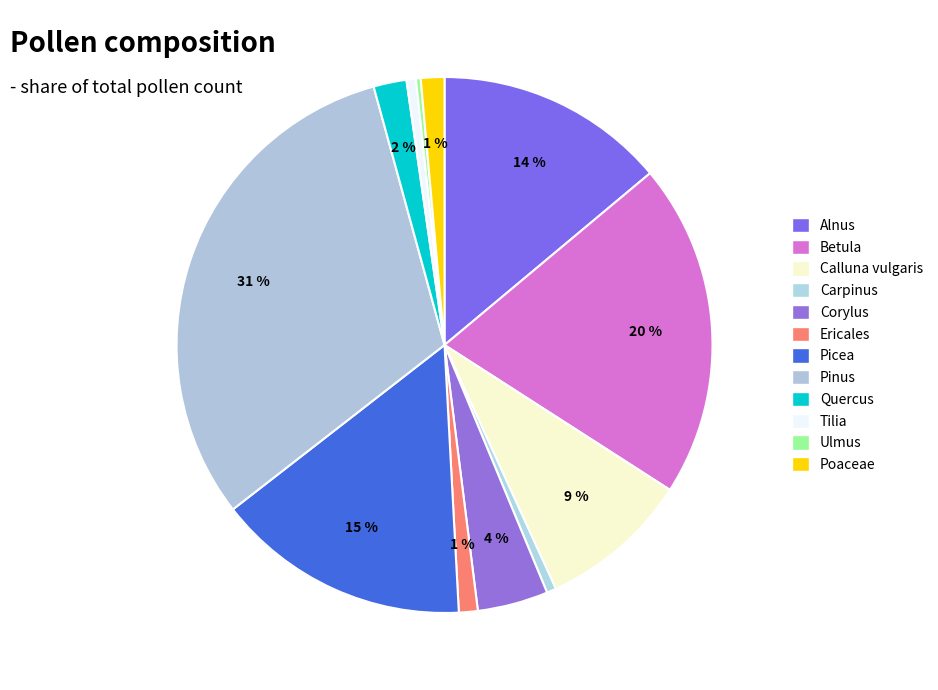

Rank the categories by value from lowest to highest.

Ulmus, Carpinus, Tilia, Ericales, Poaceae, Quercus, Corylus, Calluna vulgaris, Alnus, Picea, Betula, Pinus